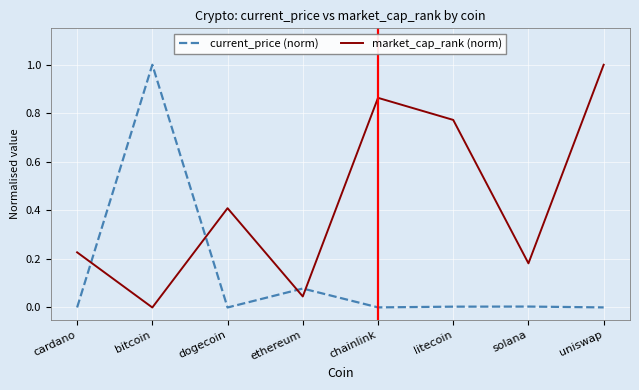

At which label does current_price (norm) reach its peak?

bitcoin